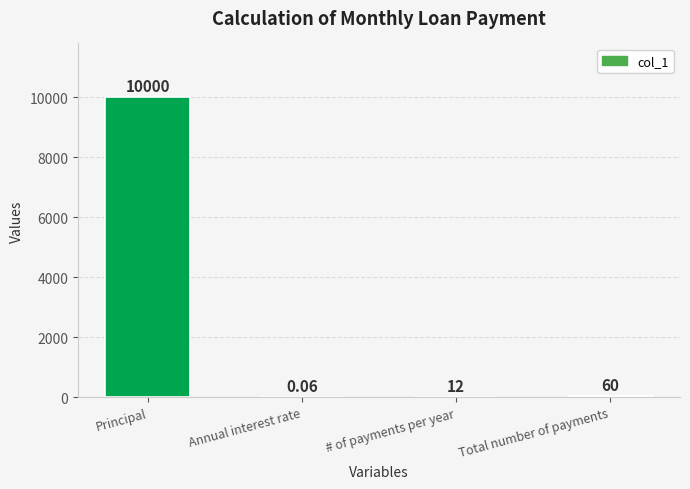

Where does the data first go above 60?

Principal